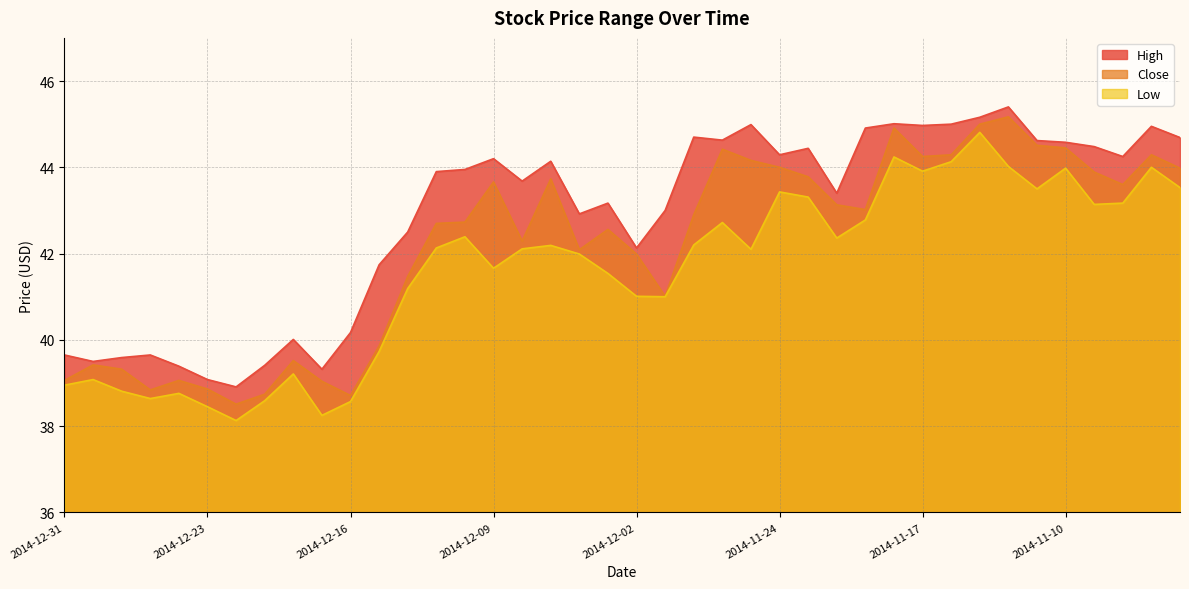

True or false: Low and Close intersect in this chart.

False